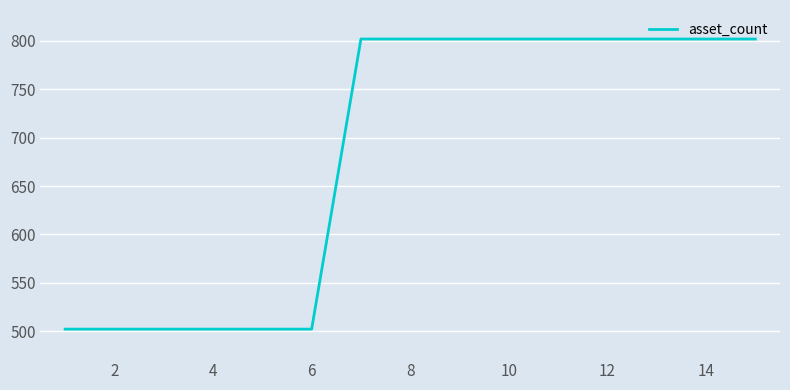

Reading left to right, extract all data points from this chart.

502	502	502	502	502	502	802	802	802	802	802	802	802	802	802